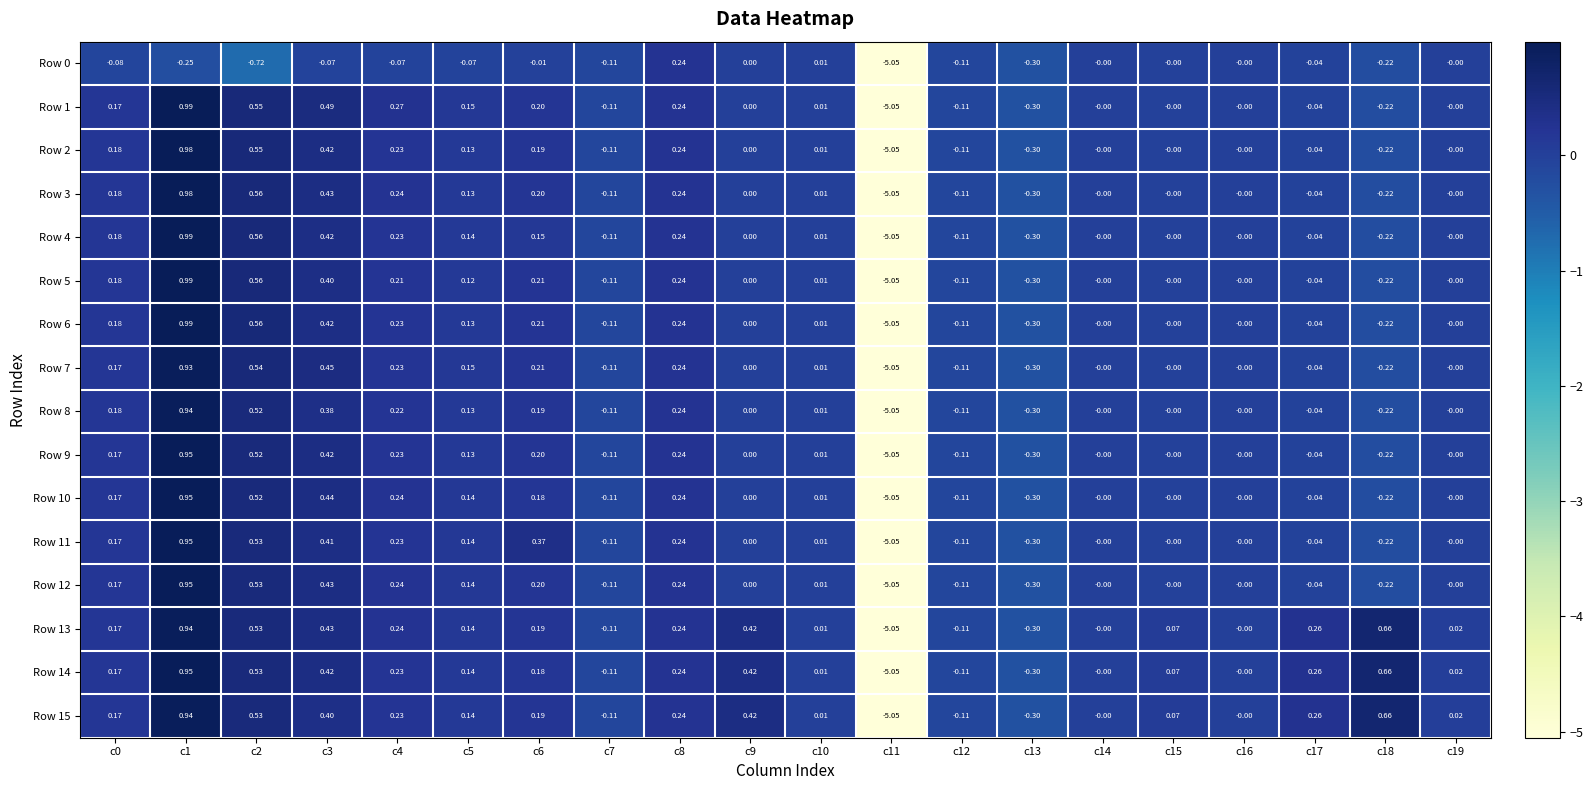

What is the spread (max minus min) of values at c9?

0.4